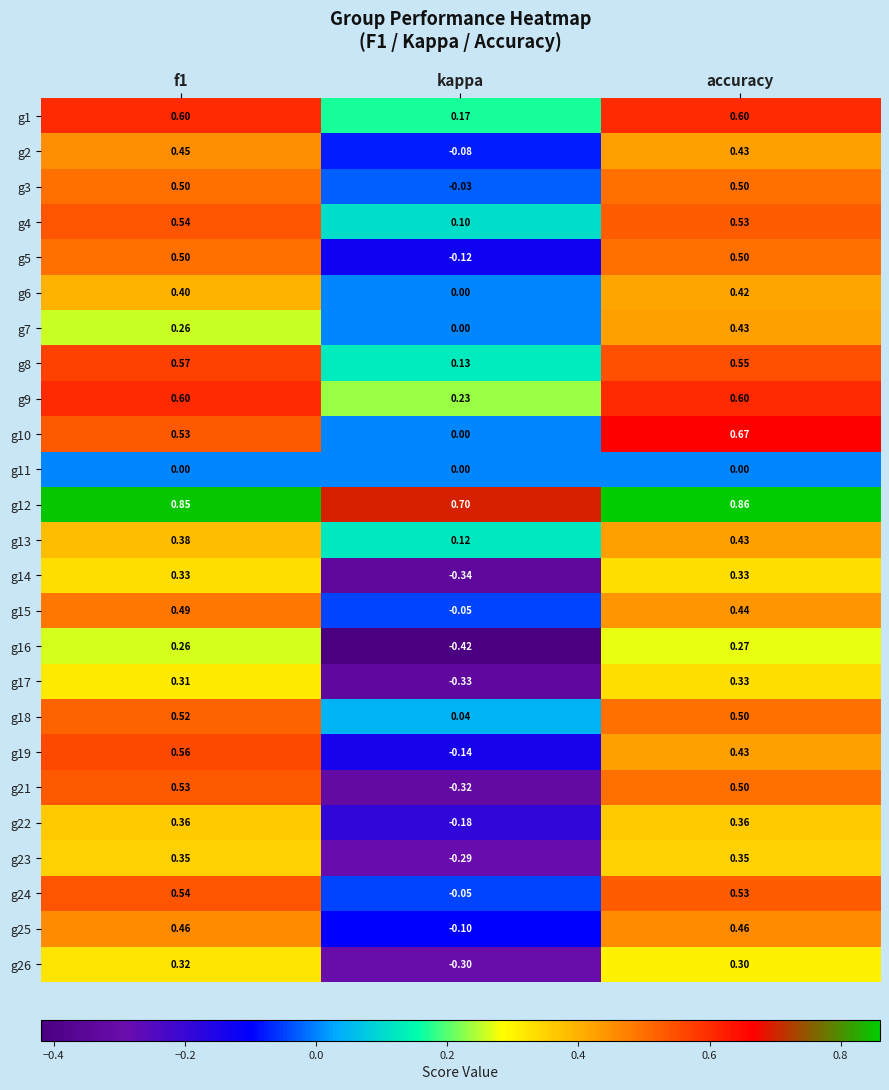

What is the total value across all series at accuracy?

11.3